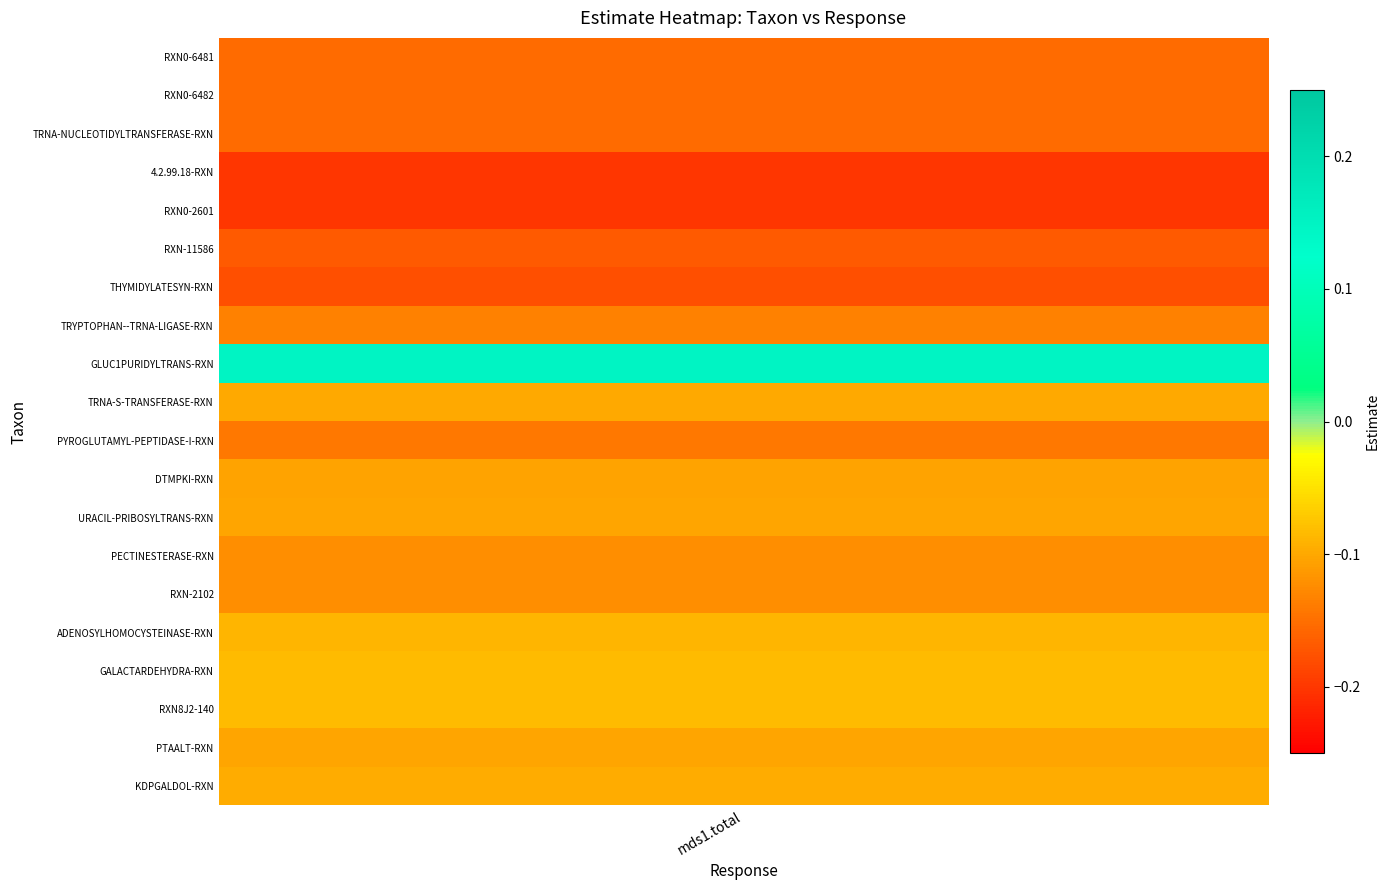

How many values are below zero?

19